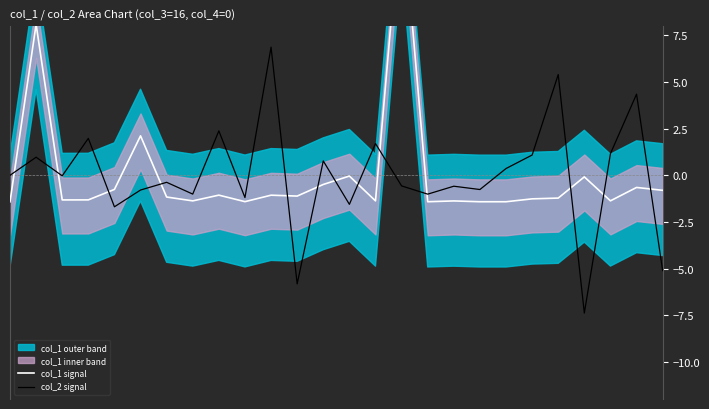

The value of col_2 signal at 6 is -0.5. True or false?

False